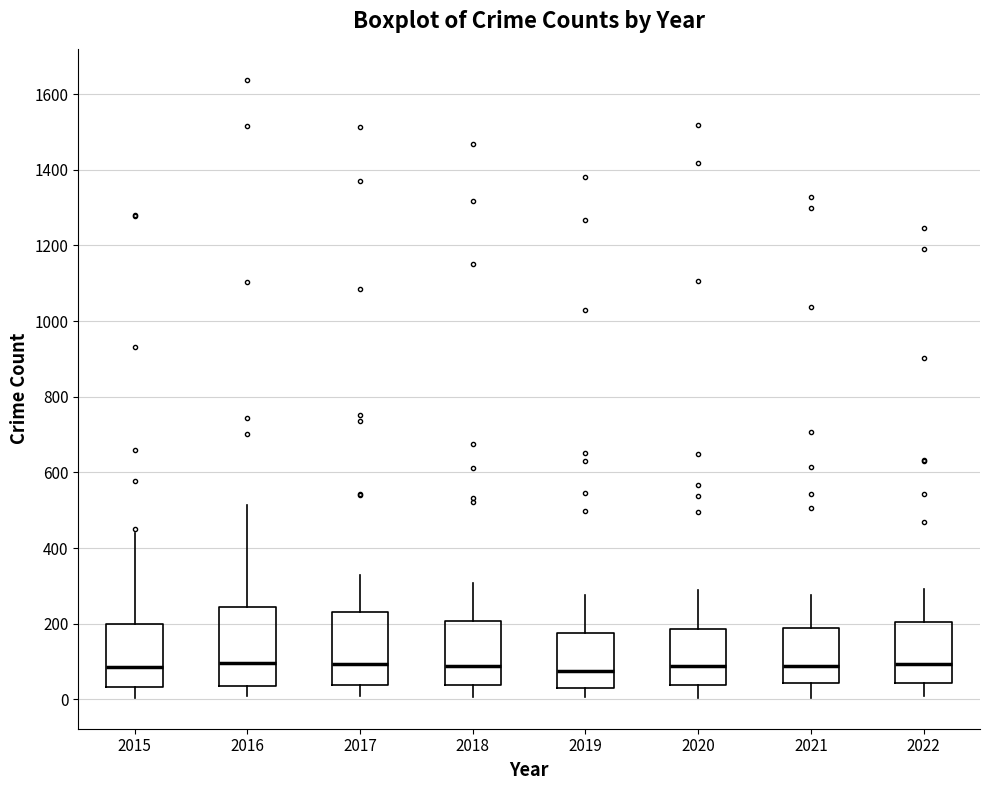

Reading left to right, transcribe this box plot: for each box, give where its median line is, the range the box spans, and where its two whiskers end, as read against the y-axis. The values are not printed on the chart, so give them approximately, as read against the axis.

2015: median 80, box 40 to 200, whiskers 0 to 440
2016: median 100, box 40 to 240, whiskers 0 to 520
2017: median 100, box 40 to 220, whiskers 0 to 320
2018: median 80, box 40 to 200, whiskers 0 to 300
2019: median 80, box 40 to 180, whiskers 0 to 280
2020: median 80, box 40 to 180, whiskers 0 to 280
2021: median 80, box 40 to 180, whiskers 0 to 280
2022: median 100, box 40 to 200, whiskers 0 to 300